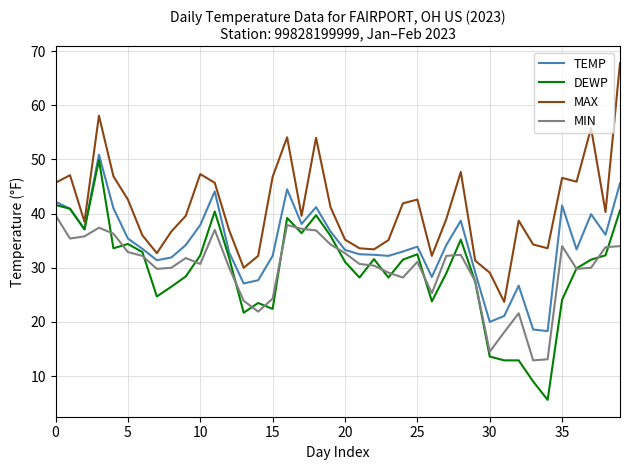

At how many categories does at least one series exceed 27?

39